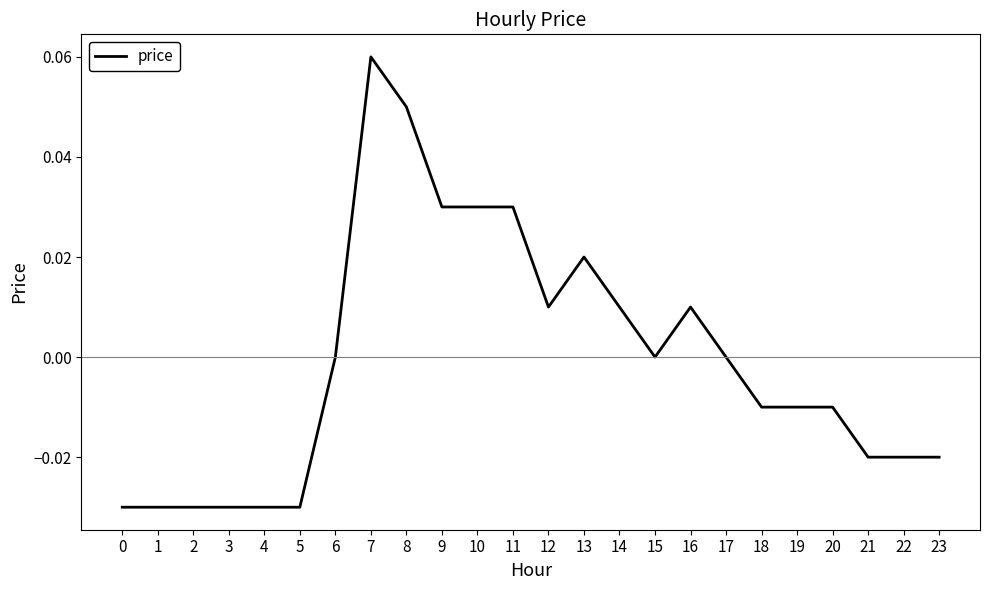

Which category has the highest value across all series?

7